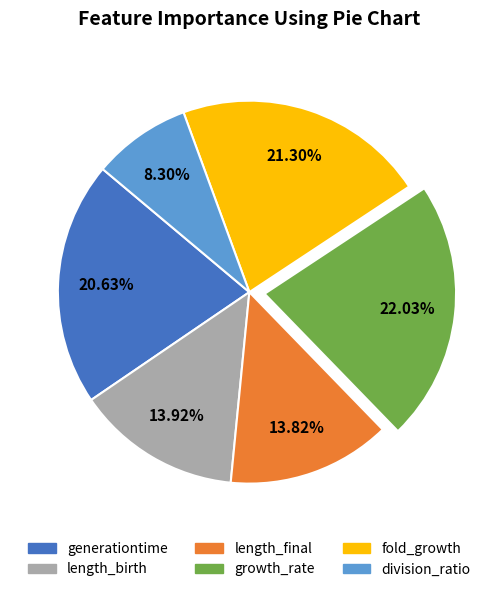

What is the smallest slice in the pie chart?

division_ratio